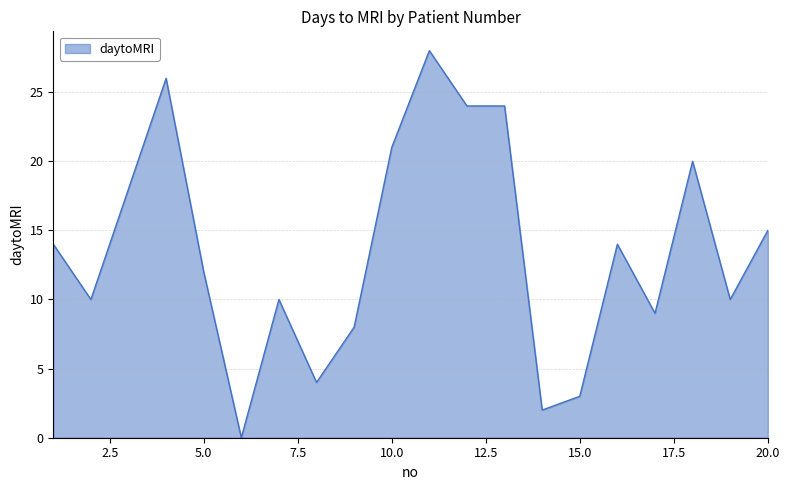

What is the maximum value shown in the chart?

28